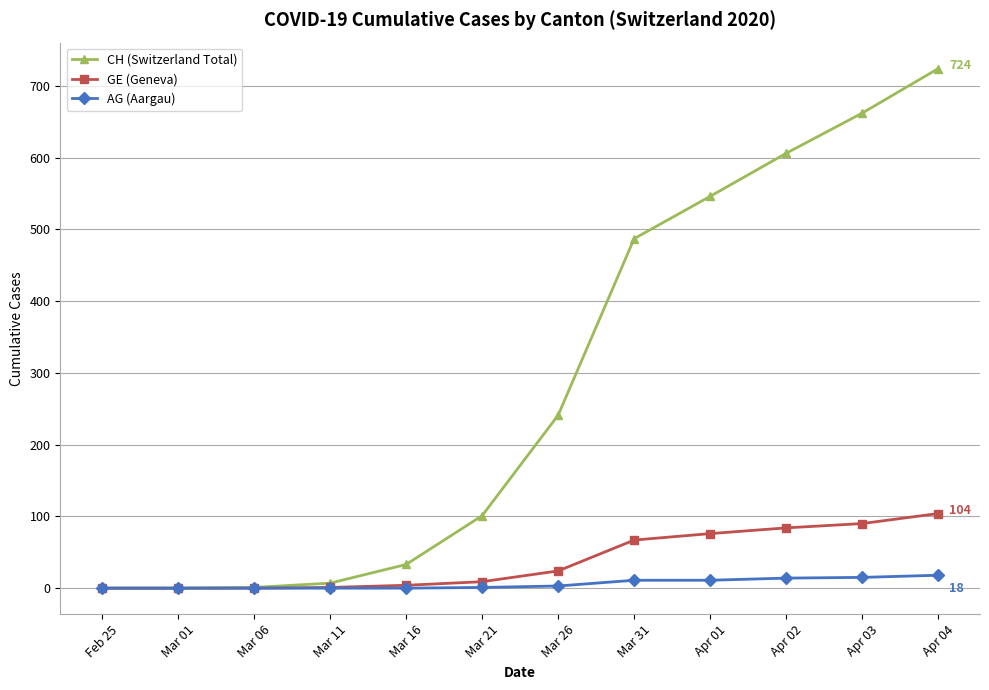

What position from the left is Mar 11?

4